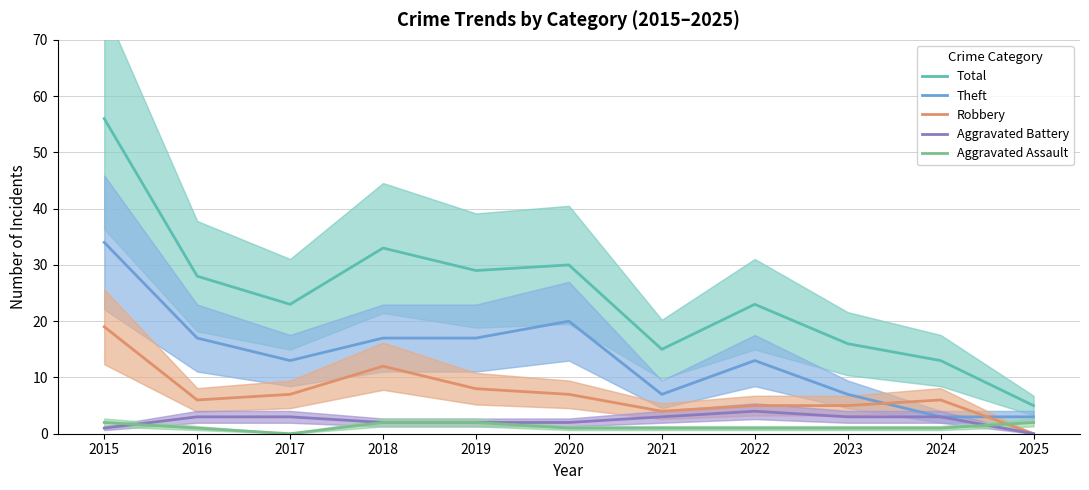

Which series has the largest total across all categories?

Total